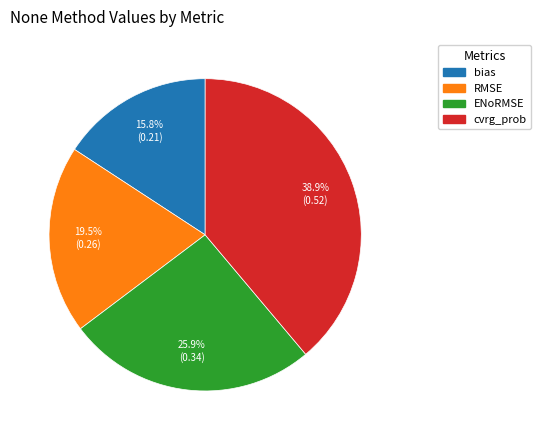

To the nearest percent, what is the combined percentage of RMSE and bias?

35%